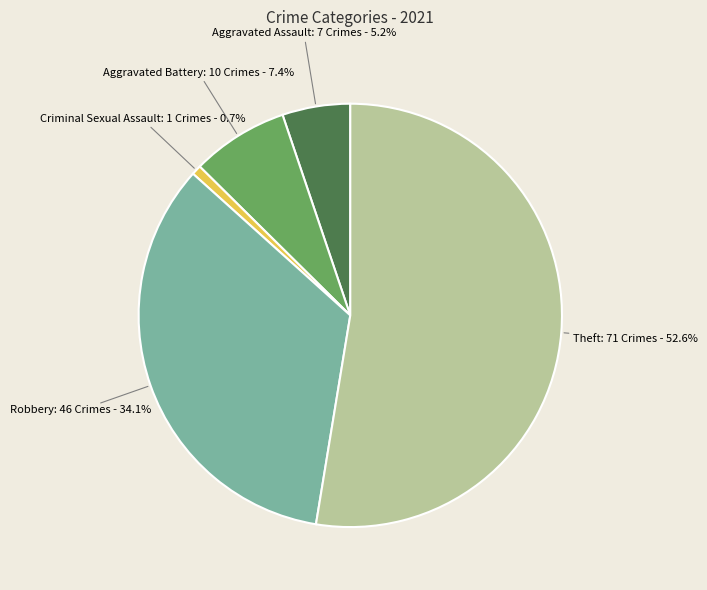

Does any single category account for the majority?

Yes